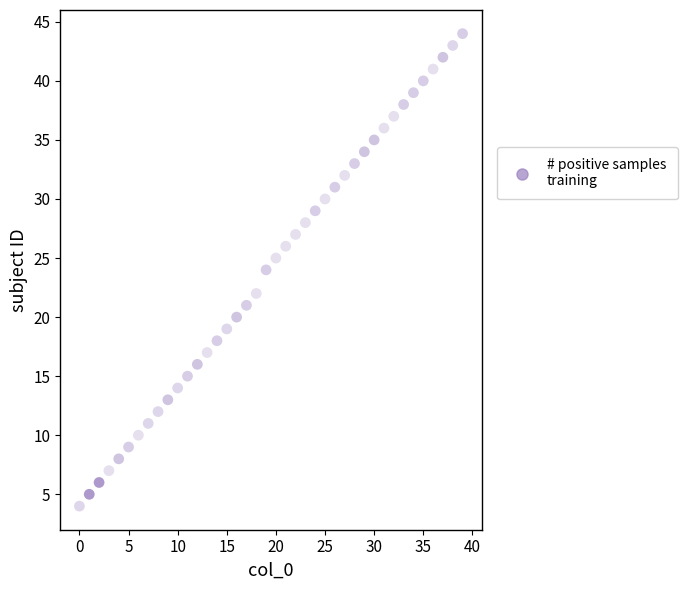

What is the range of Y values (max minus min)?

40